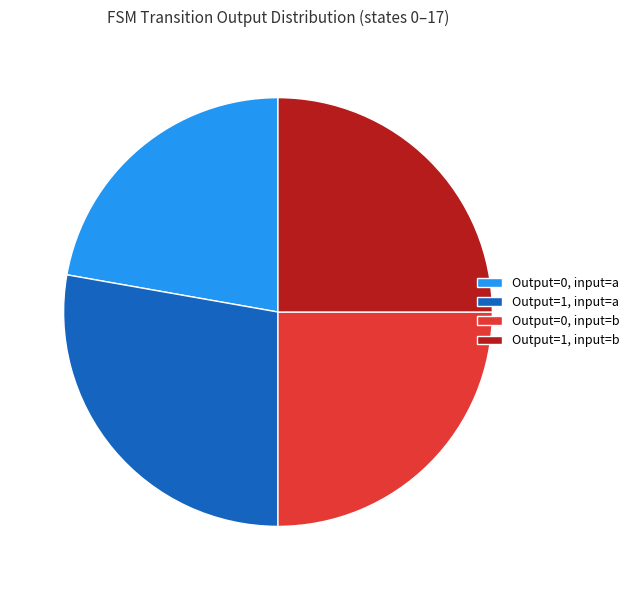

Combined, do Output=1, input=b and Output=1, input=a account for over 50%?

Yes